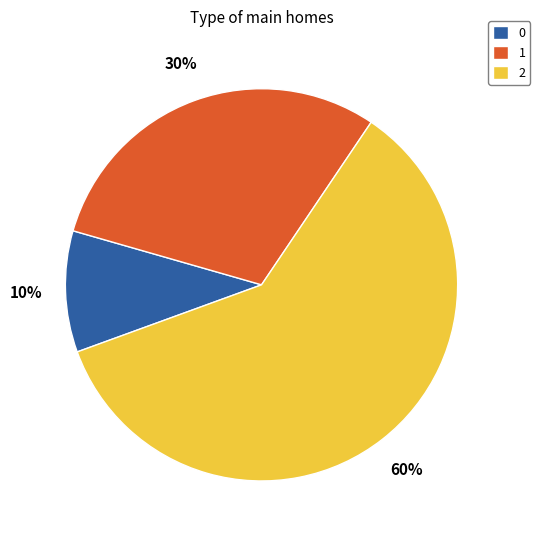

To the nearest percent, what is the combined percentage of 1 and 0?

40%